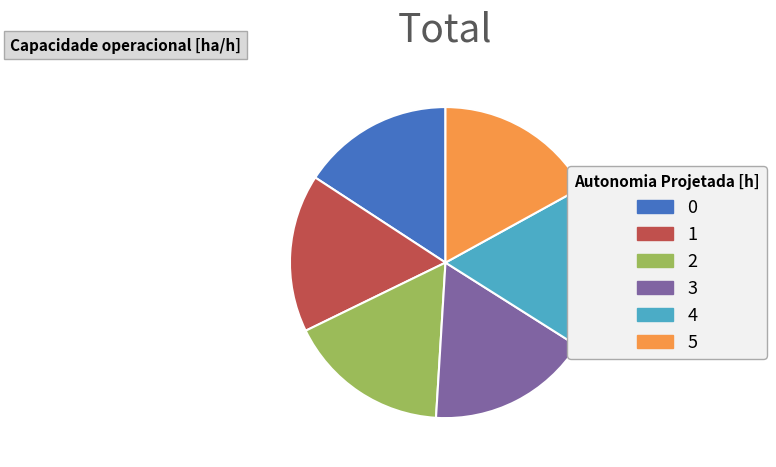

How many slices are in this pie chart?

6